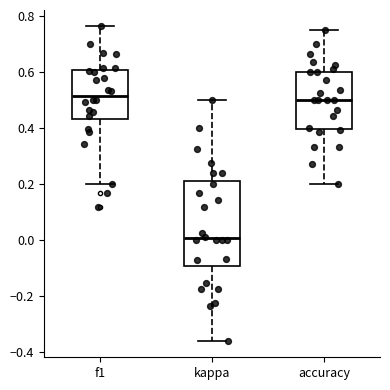

Comparing the boxes themselves (not the whiskers), which one is the tallest?

kappa